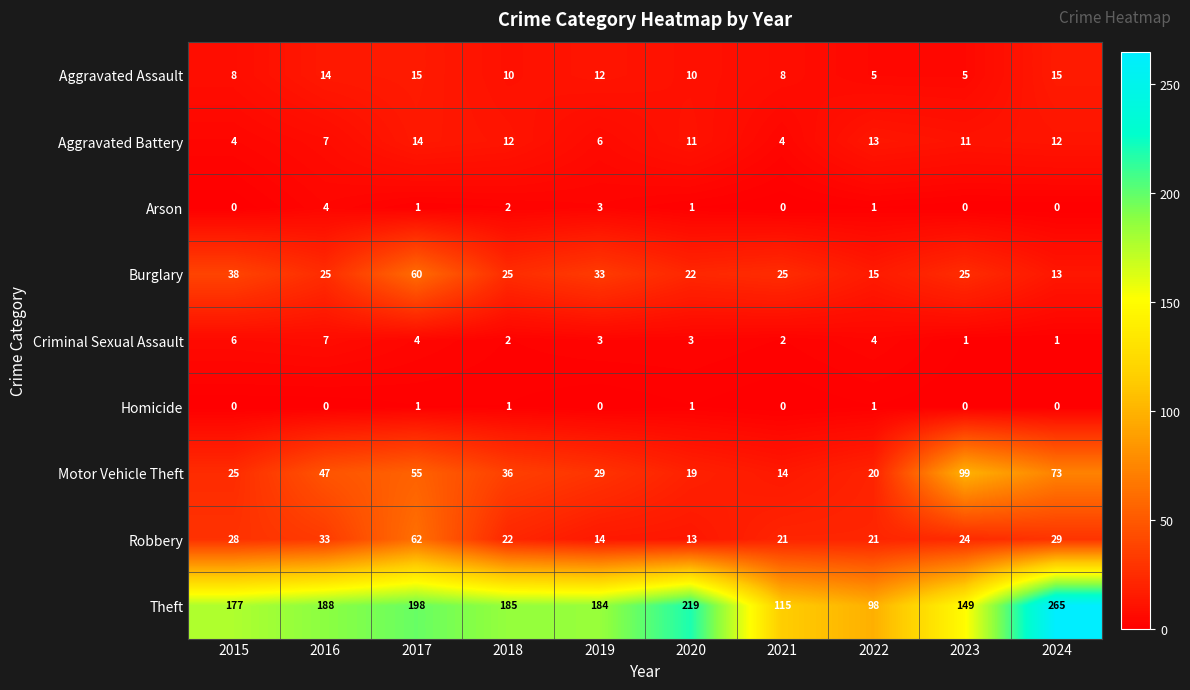

At which category is the sum across all series the highest?

2017